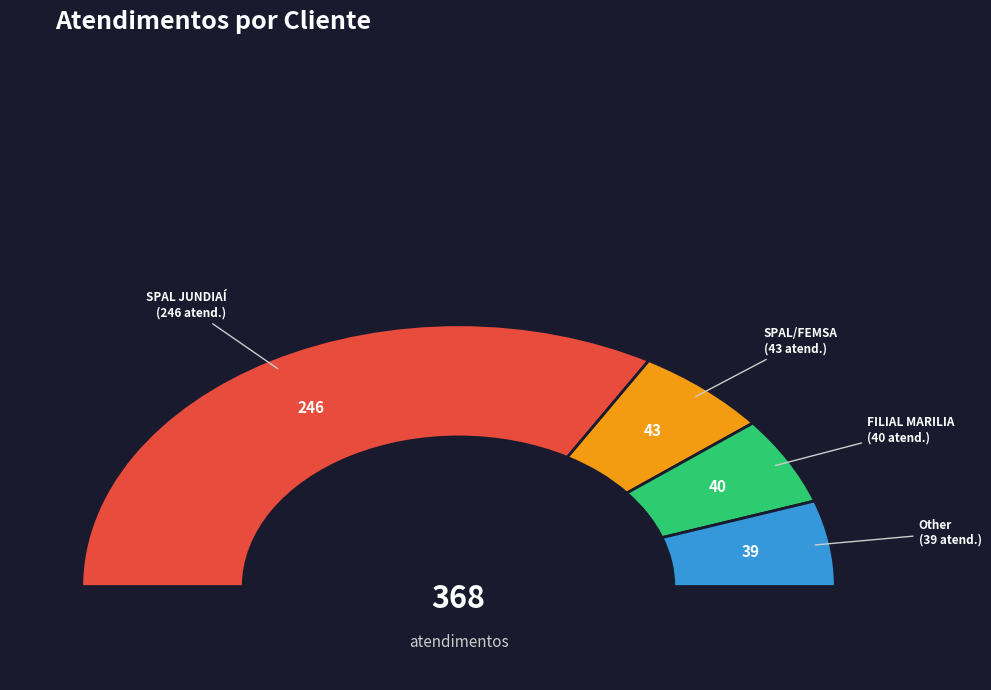

Is there any slice that represents more than half of the pie?

Yes